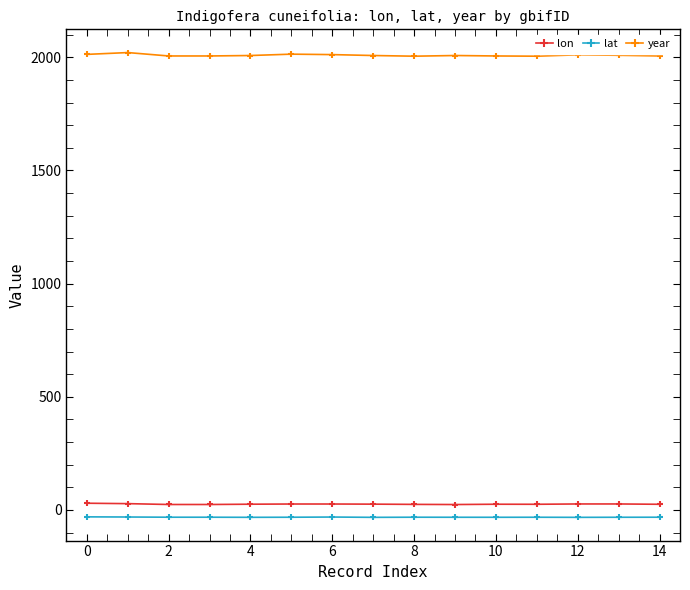

At how many categories does at least one series exceed 1142?

15